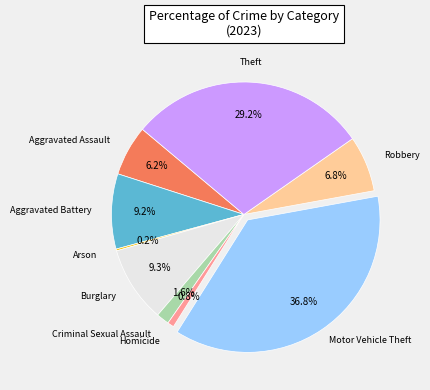

What is the largest slice in the pie chart?

Motor Vehicle Theft